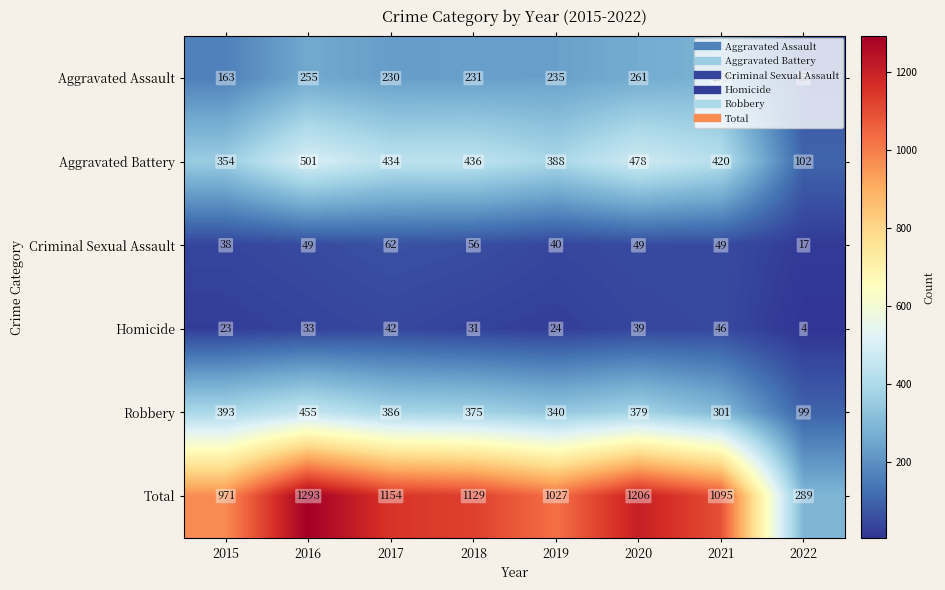

What is the smallest value displayed?

4